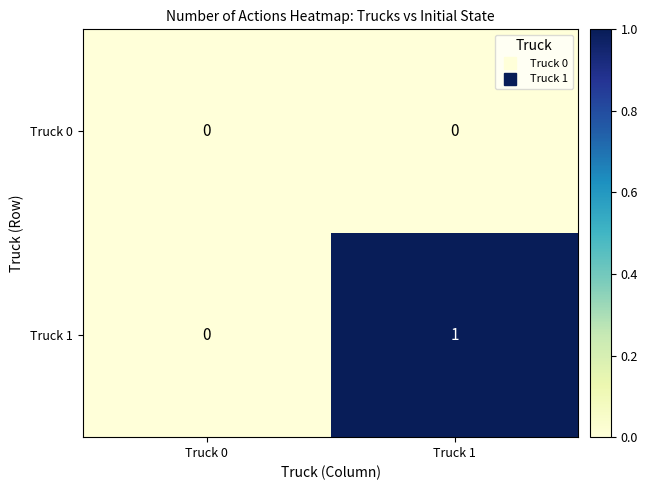

At Truck 1, list the series in order from largest to smallest.

Truck 1, Truck 0